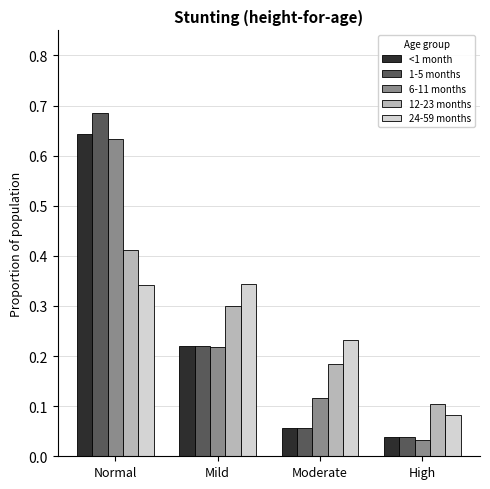

True or false: 12-23 months has a value of 0.0 at High.

False